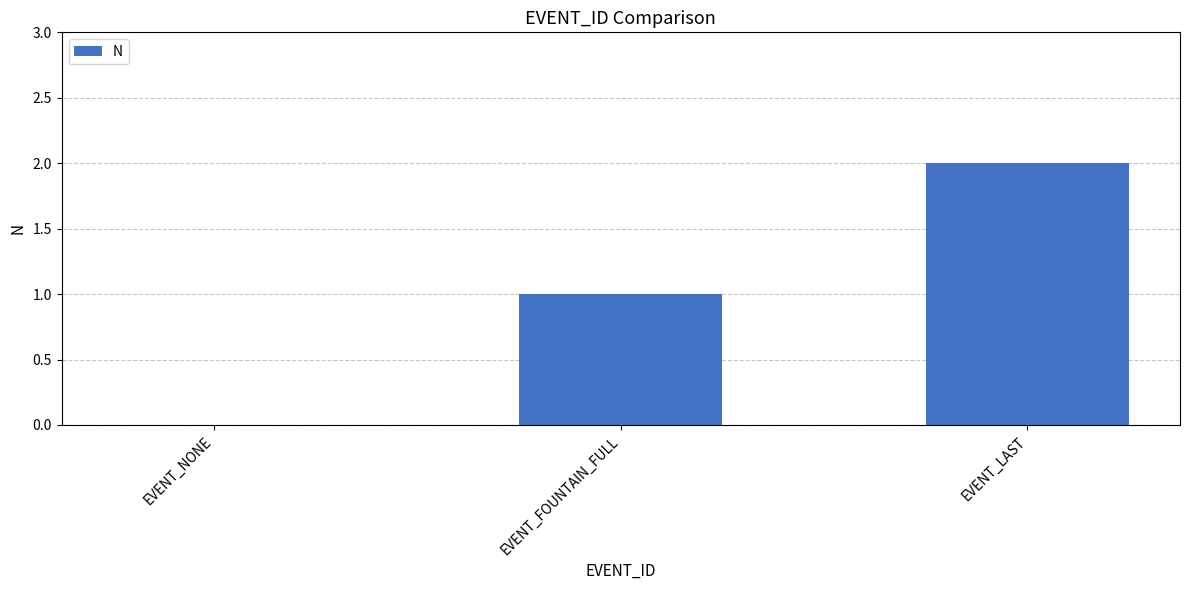

What is the average value?

1